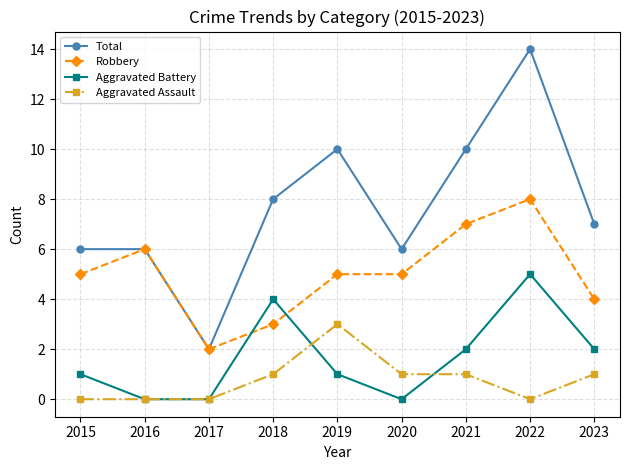

Count the number of data series in this chart.

4